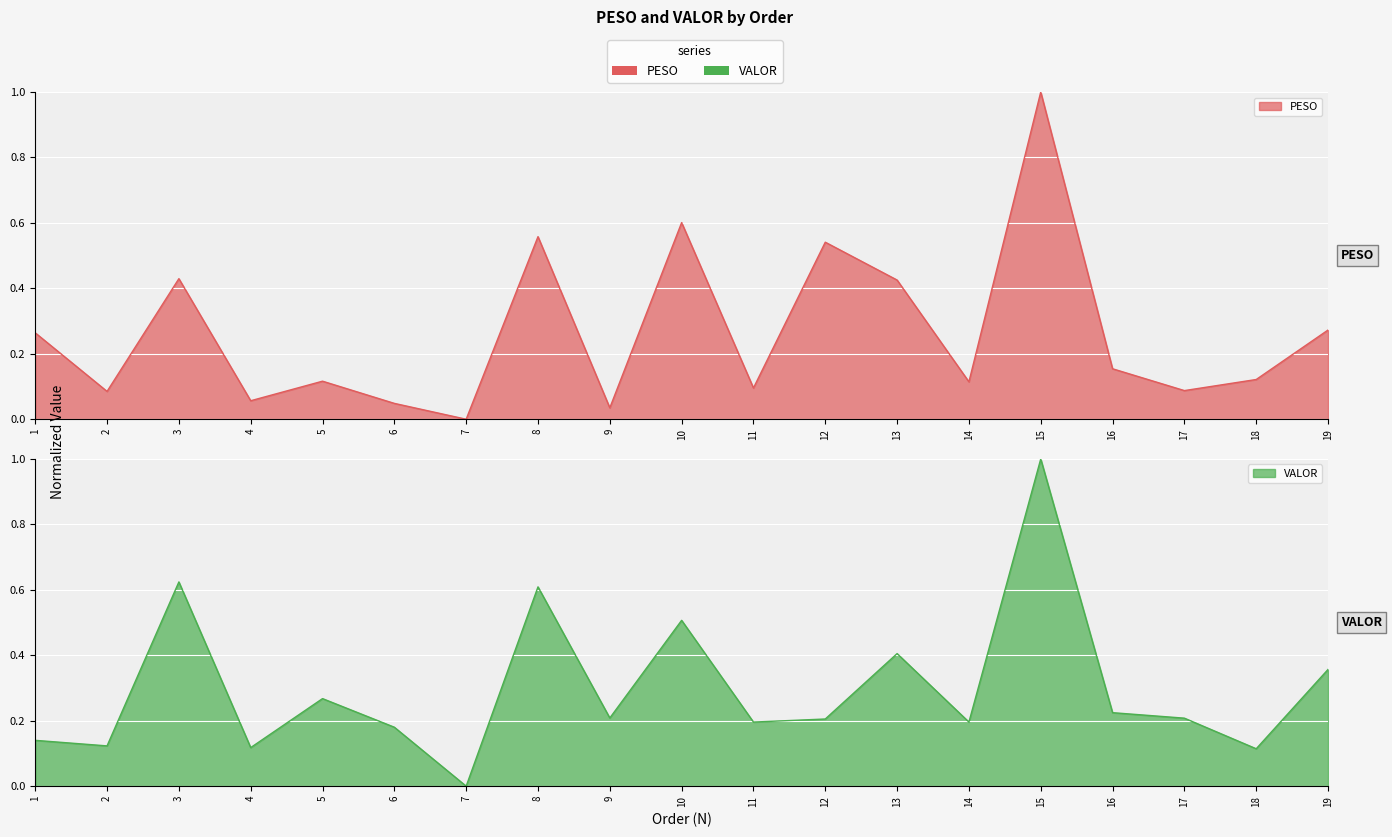

Reading right to left, extract all data points from this chart.

PESO: 19=0.3	18=0.1	17=0.1	16=0.2	15=1.0	14=0.1	13=0.4	12=0.5	11=0.1	10=0.6	9=0.0	8=0.6	7=0.0	6=0.0	5=0.1	4=0.1	3=0.4	2=0.1	1=0.3
VALOR: 19=0.4	18=0.1	17=0.2	16=0.2	15=1.0	14=0.2	13=0.4	12=0.2	11=0.2	10=0.5	9=0.2	8=0.6	7=0.0	6=0.2	5=0.3	4=0.1	3=0.6	2=0.1	1=0.1